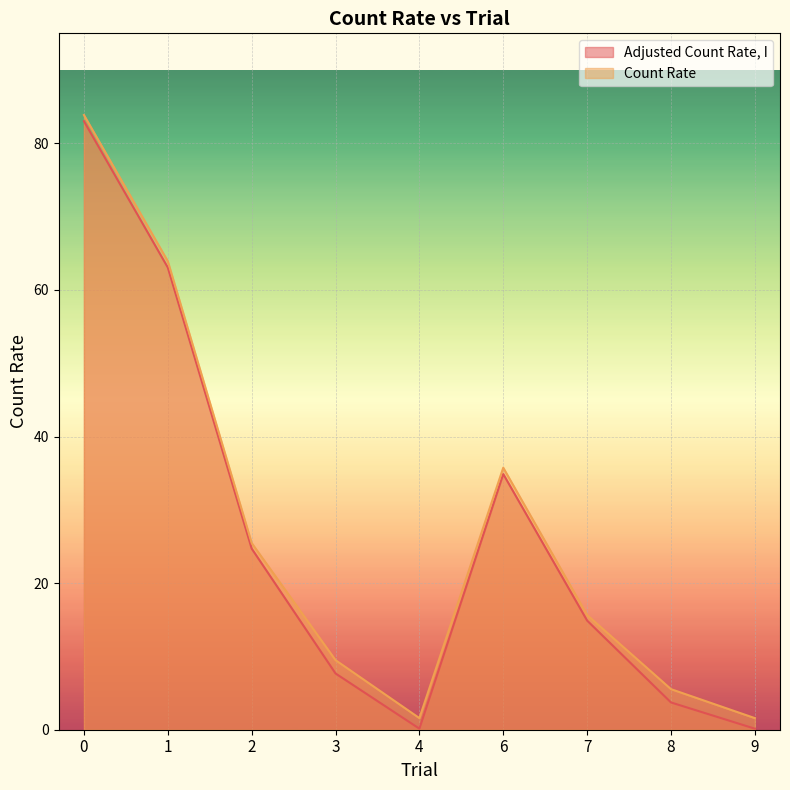

Is the value of Count Rate at 8 greater than the value of Adjusted Count Rate, I at 9?

Yes